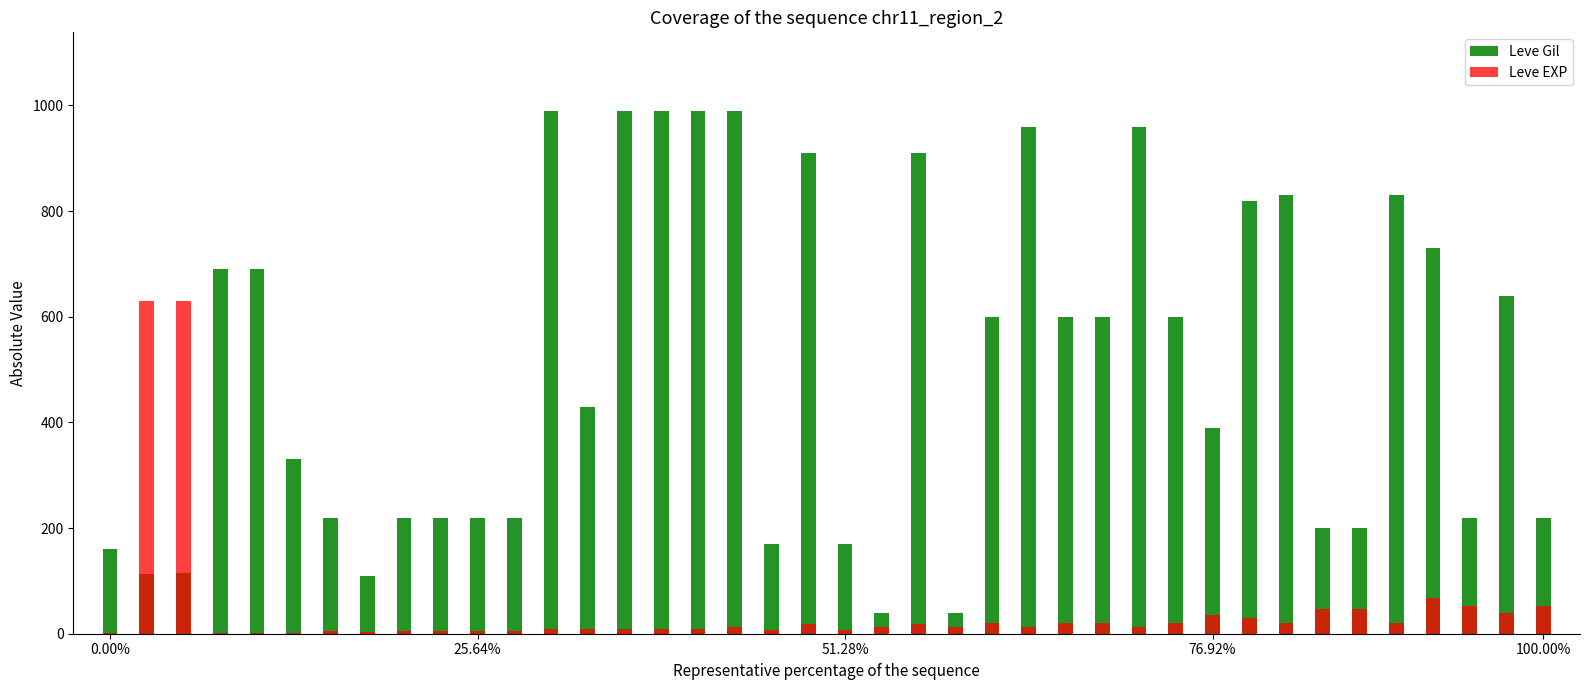

At which label is Leve Gil closest to 515?

13